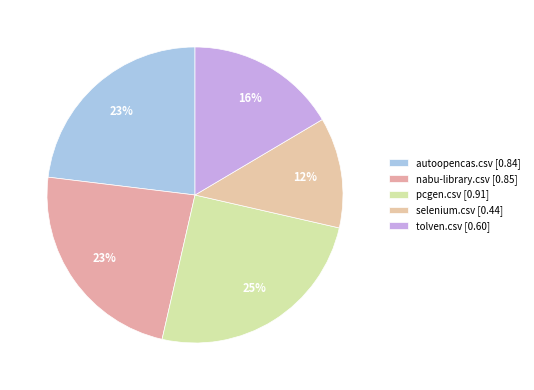

How many segments does this pie chart have?

5